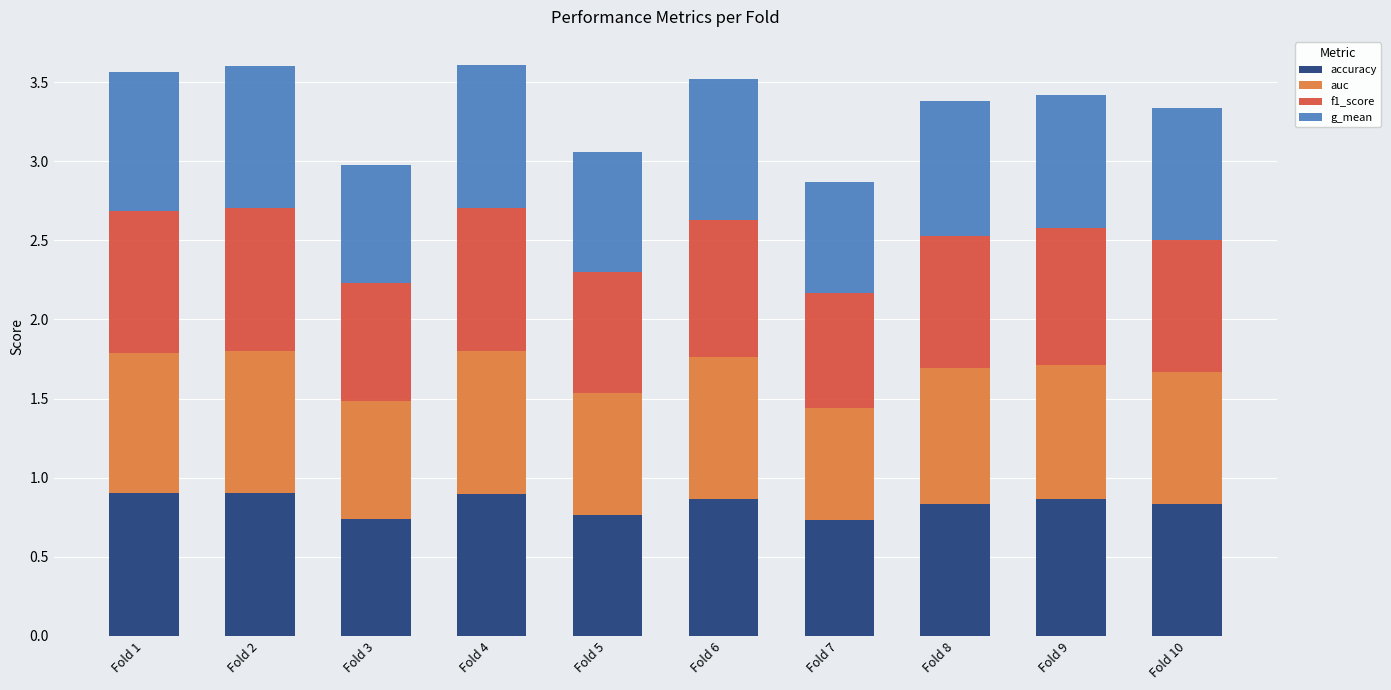

What is the total value across all series at Fold 2?

3.6